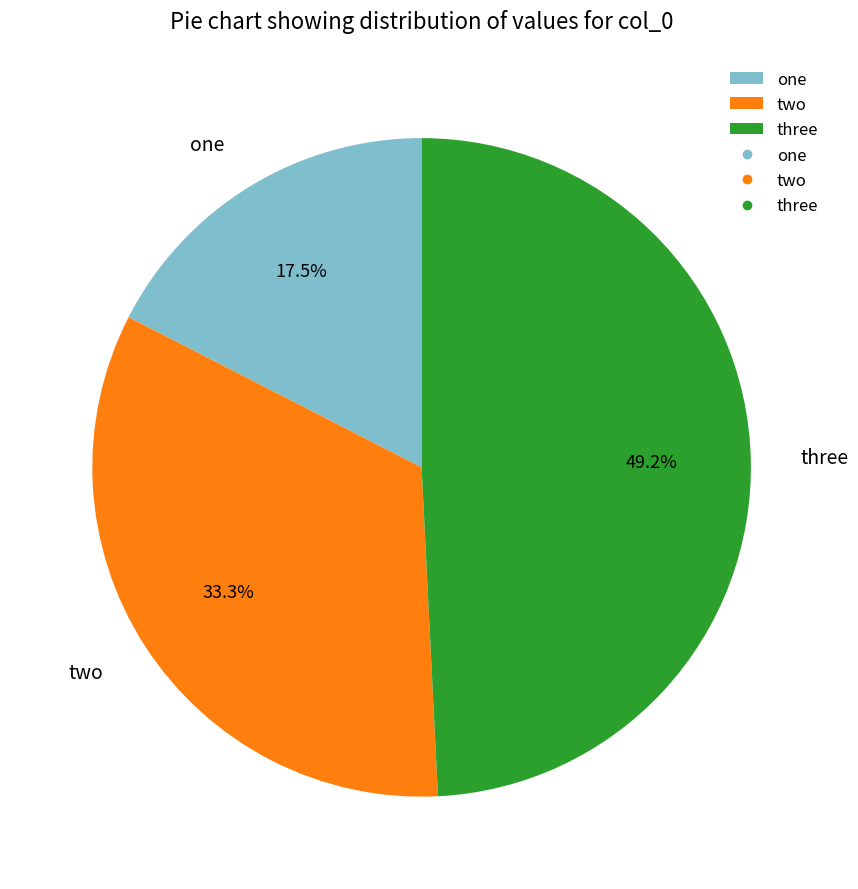

Which category has the smallest portion of the pie?

one